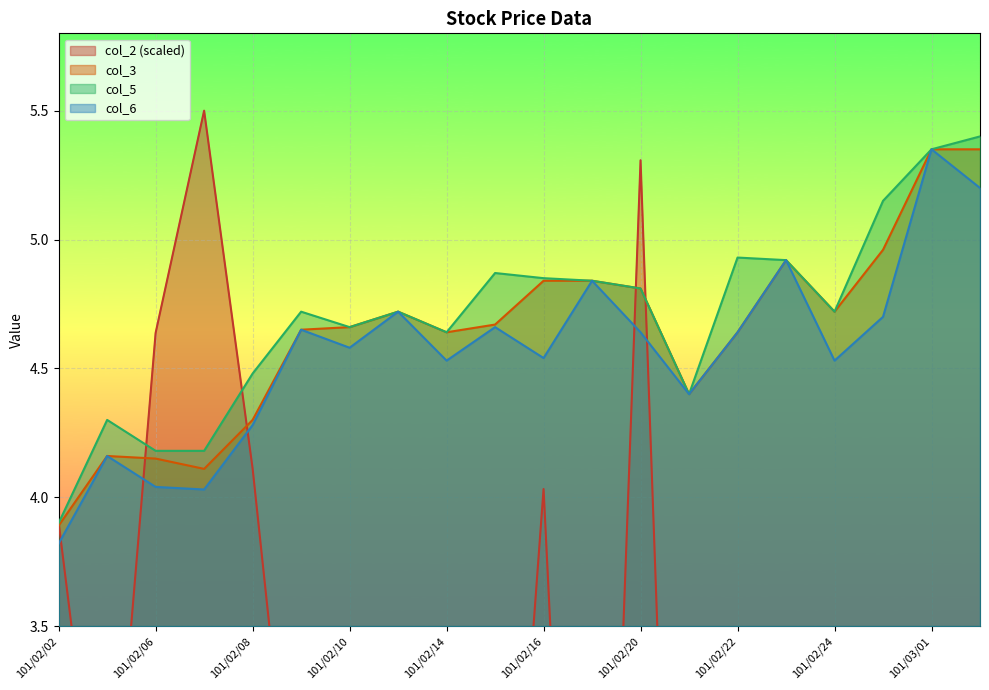

Which has a higher value, 101/02/02 or 101/02/21?

101/02/02